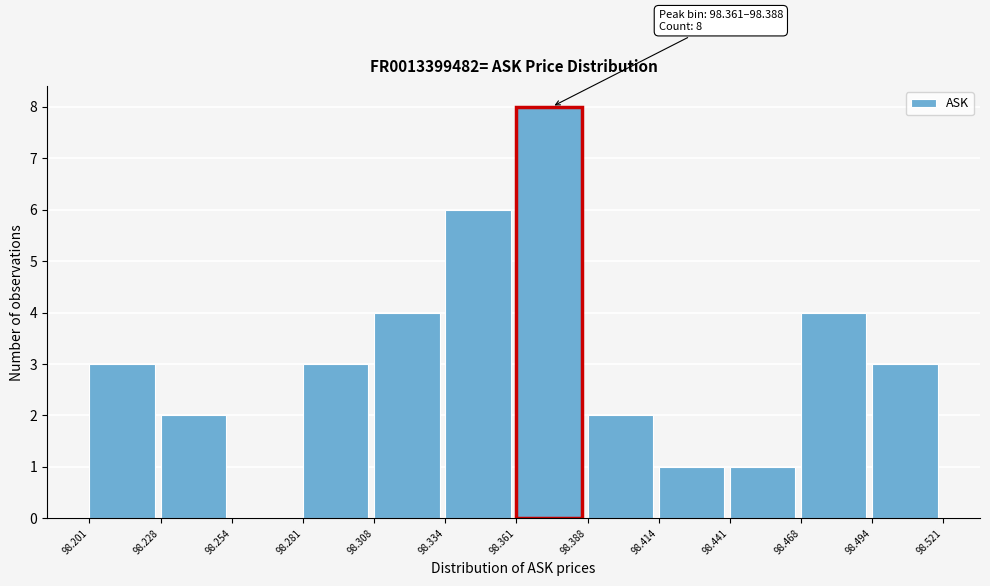

Which range on the x-axis has the tallest bar?

98.361 to 98.388